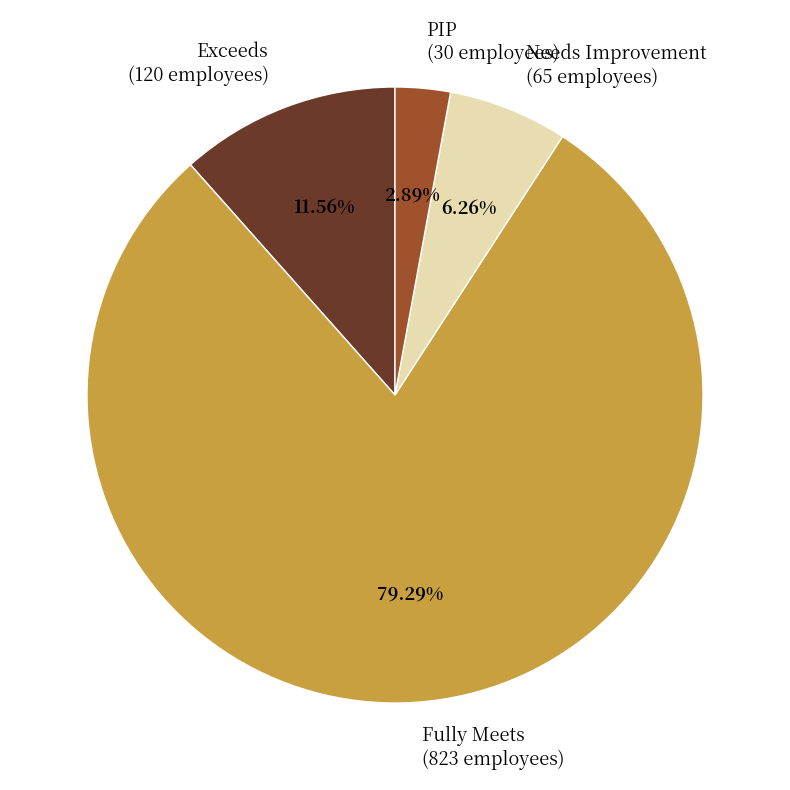

Which slice is the largest?

Fully Meets